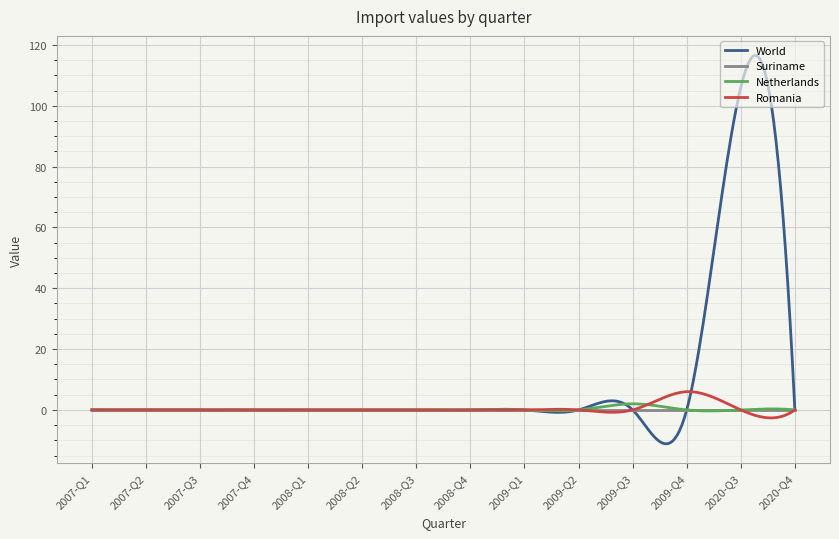

Which series has the widest spread of values?

World